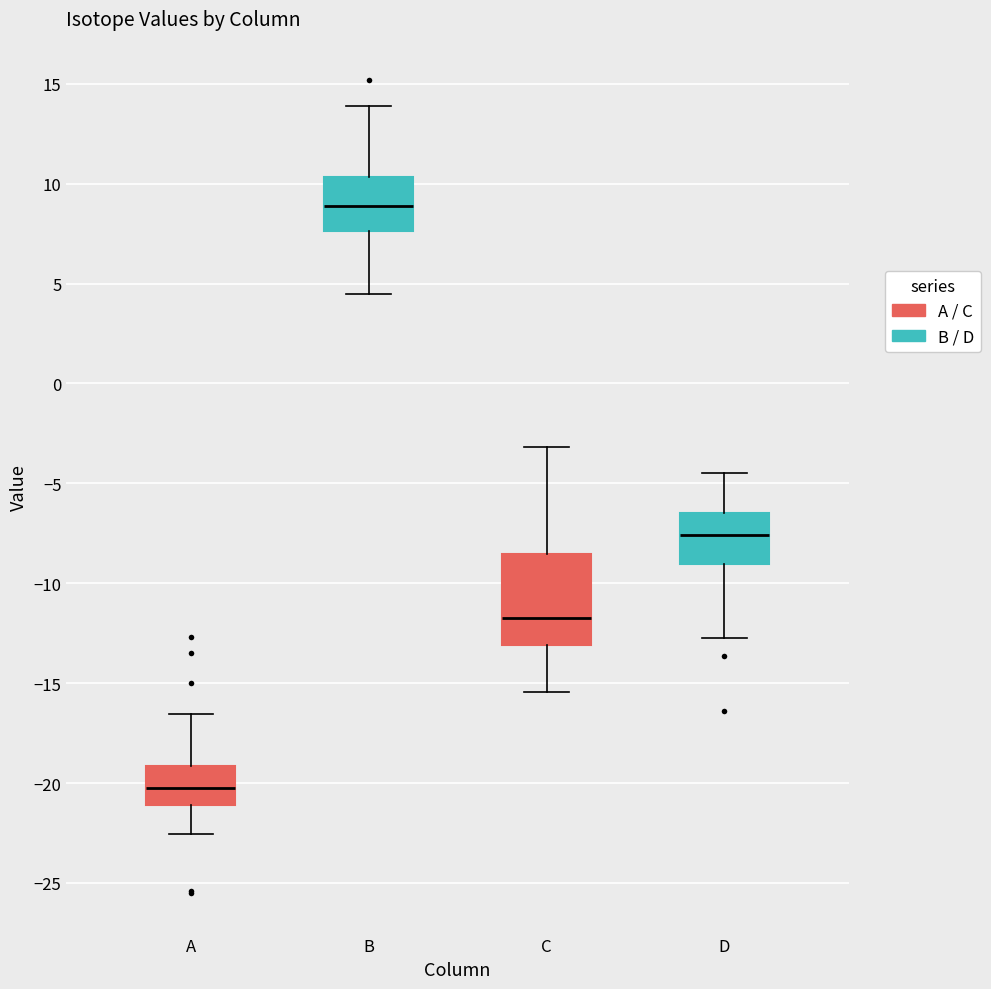

Reading left to right, read every box against the y-axis: the position of its median line, the range the box covers, and the ends of its whiskers. The values are not printed on the chart, so give them approximately, as read against the axis.

A: median -20.0, box -21.0 to -19.0, whiskers -22.5 to -16.5
B: median 9.0, box 7.5 to 10.5, whiskers 4.5 to 14.0
C: median -11.5, box -13.0 to -8.5, whiskers -15.5 to -3.0
D: median -7.5, box -9.0 to -6.5, whiskers -12.5 to -4.5